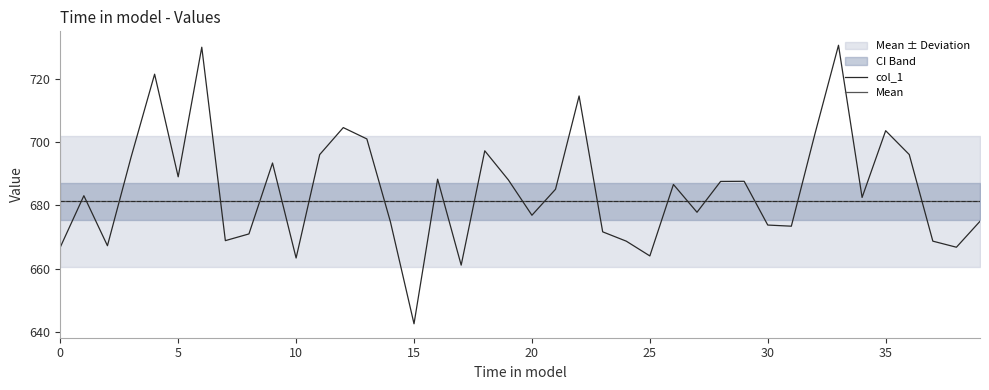

What is the minimum value for col_1?

642.5